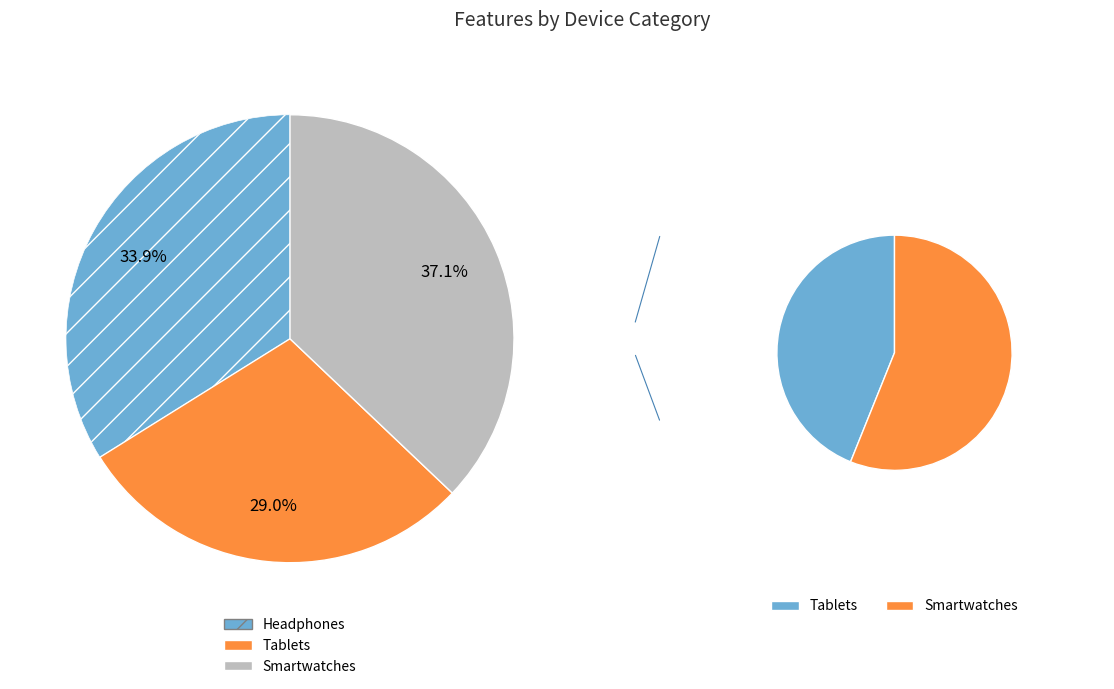

Is there a majority slice in this chart?

No